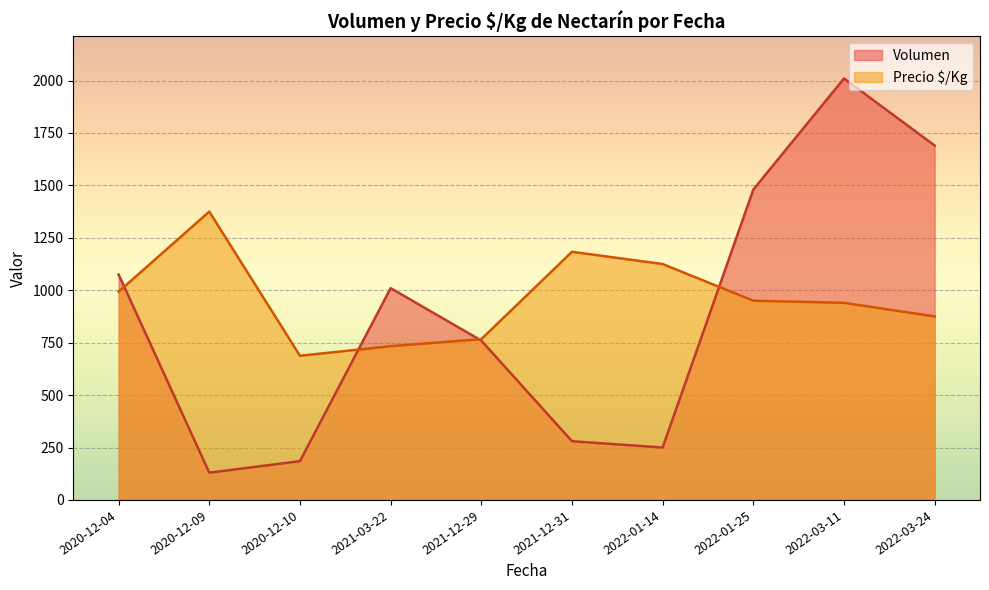

What are all the series names shown in the legend?

Volumen, Precio $/Kg